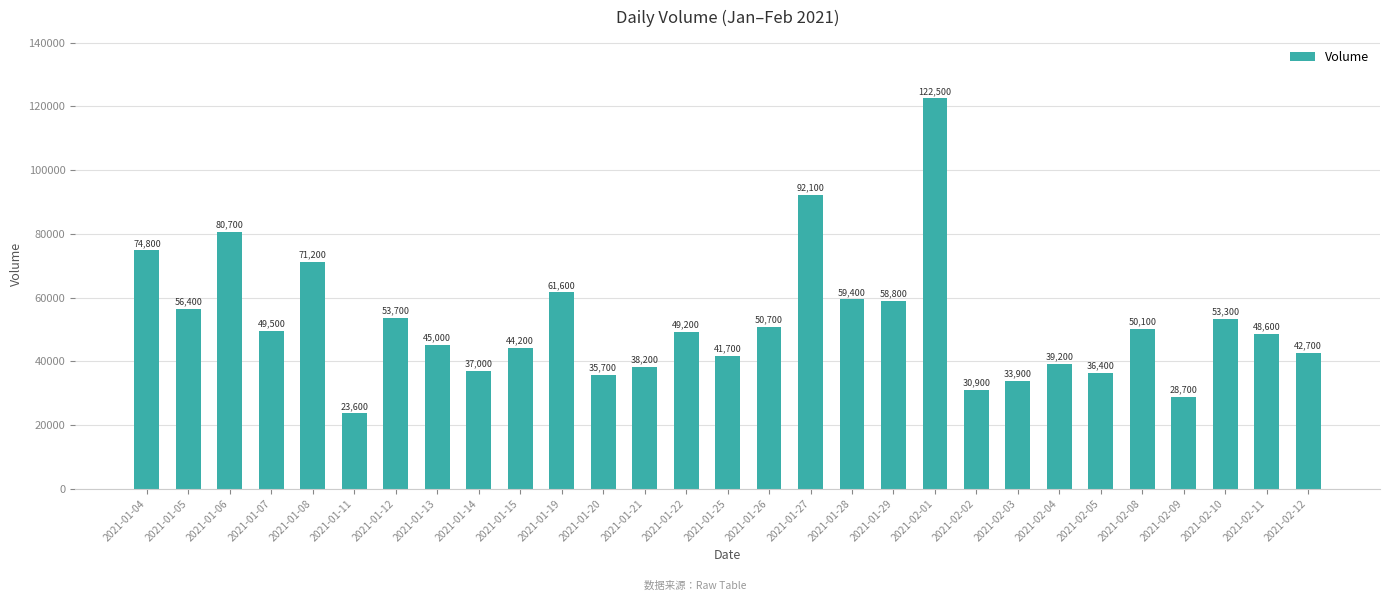

Which category has the highest value across all series?

2021-02-01